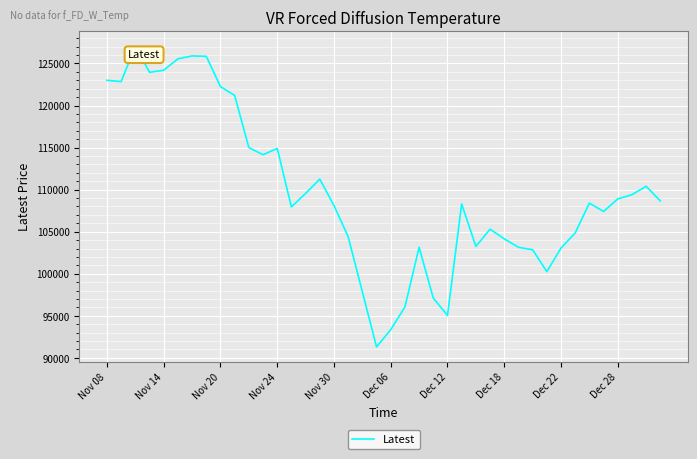

What is the minimum value shown in the chart?

91300